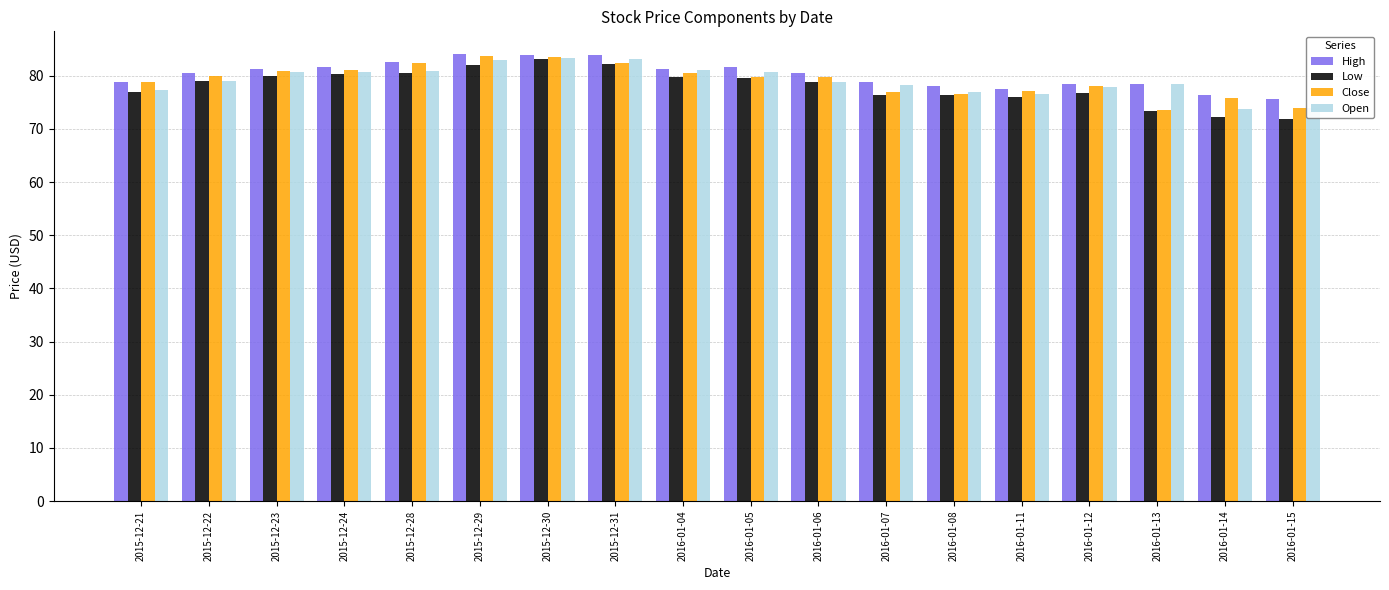

Between 2015-12-29 and 2016-01-11, which series saw the biggest shift?

Close